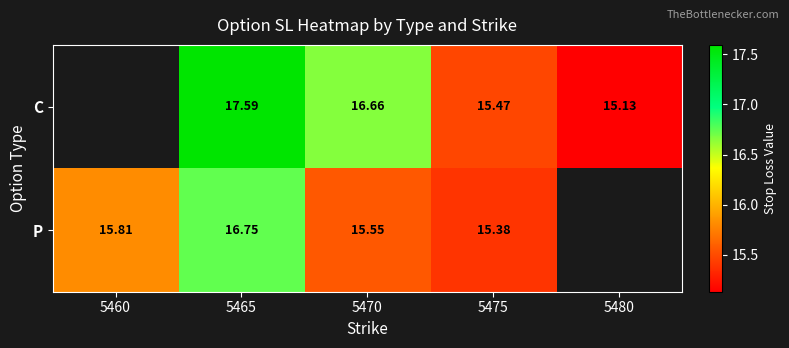

Is it true that C equals 9.9 at 5480?

False